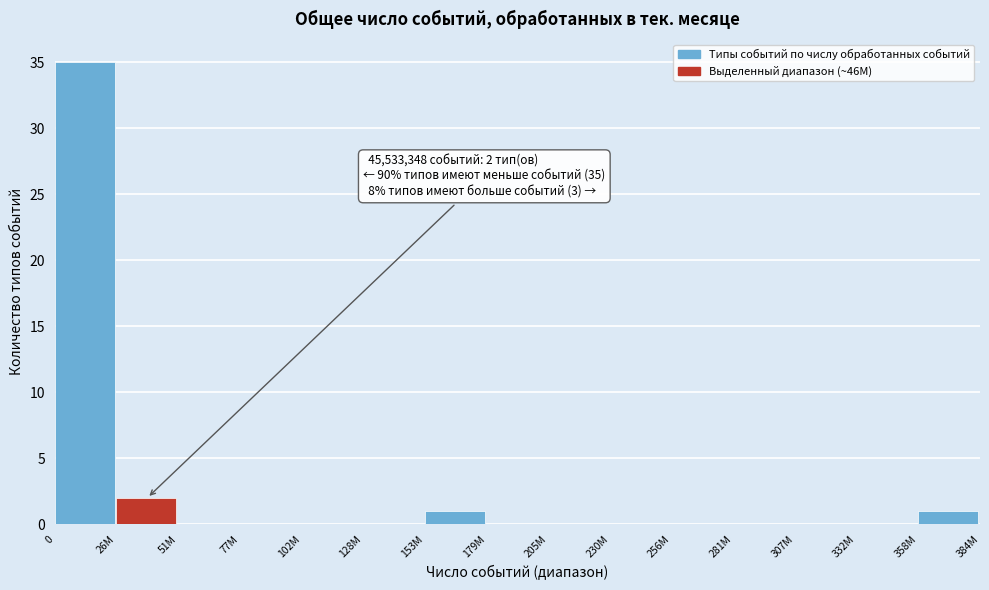

Reading left to right, transcribe all the data shown in this chart.

0=35	26M=2	51M=0	77M=0	102M=0	128M=0	153M=1	179M=0	205M=0	230M=0	256M=0	281M=0	307M=0	332M=0	358M=1